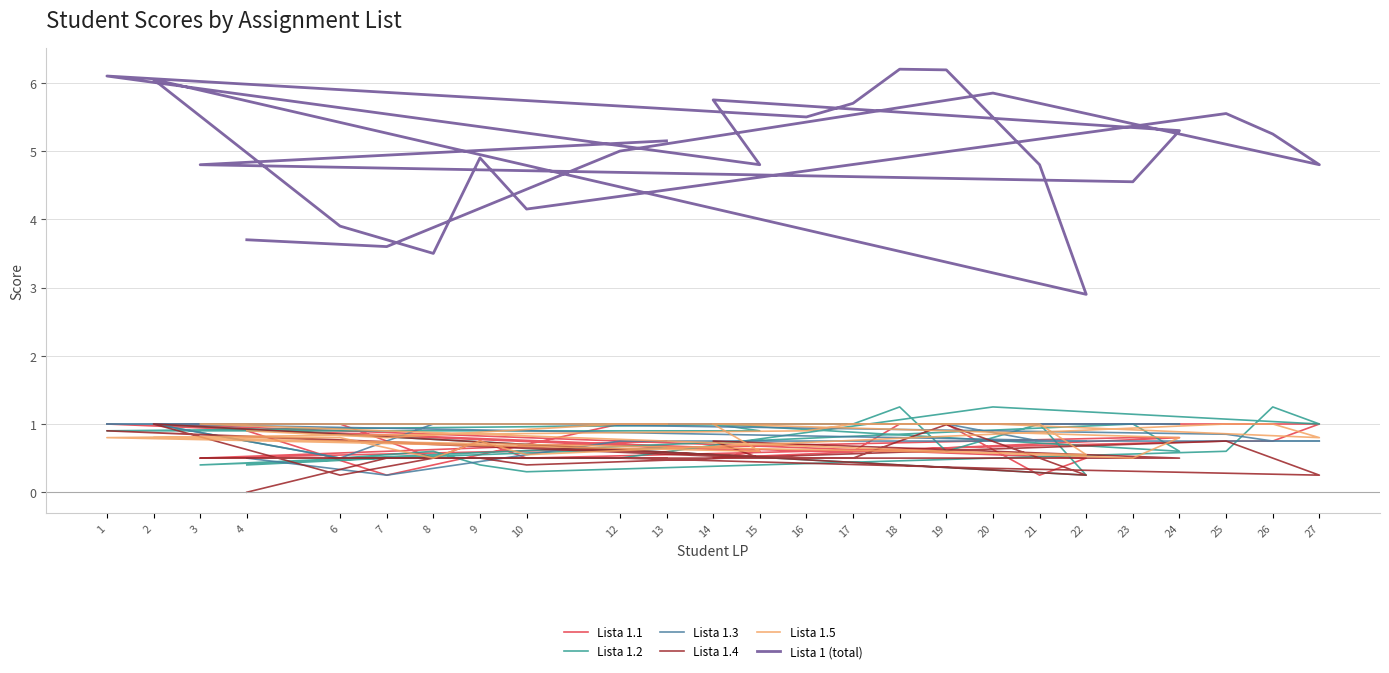

Which series has the widest spread of values?

Lista 1 (total)